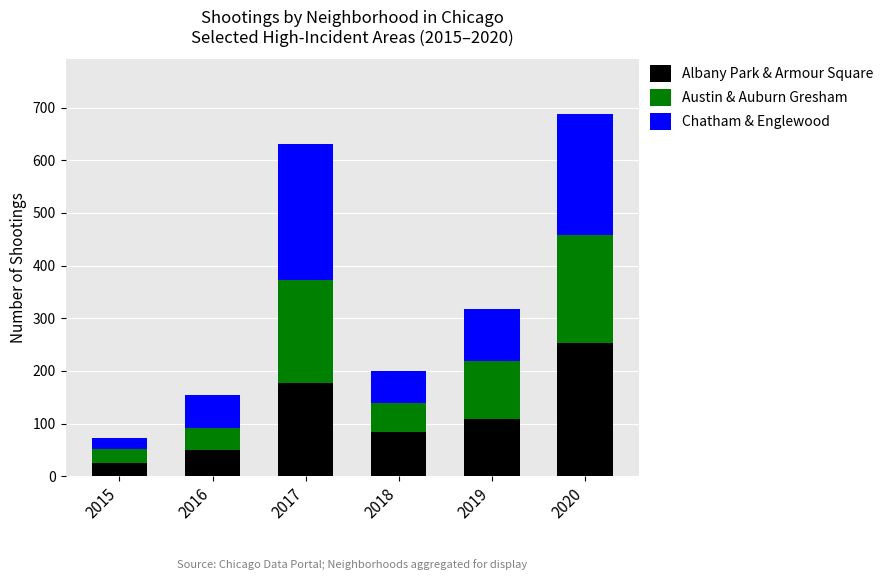

What is the total value across all series at 2016?

154